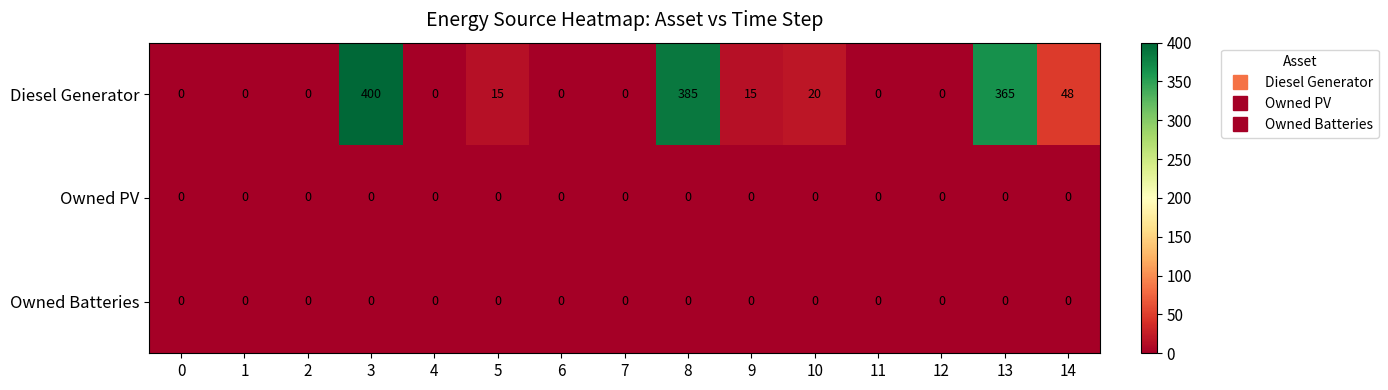

What is the greatest value displayed?

400